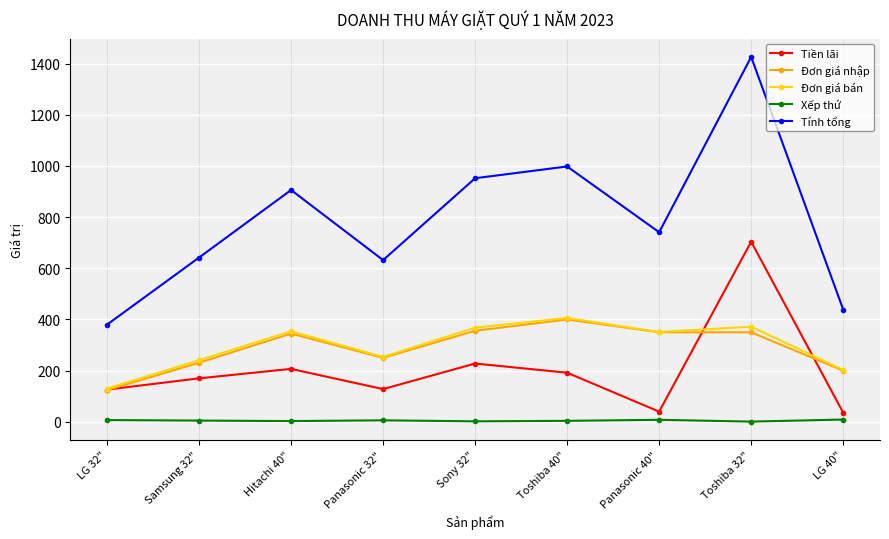

What is the spread (max minus min) of values at Toshiba 40"?

994